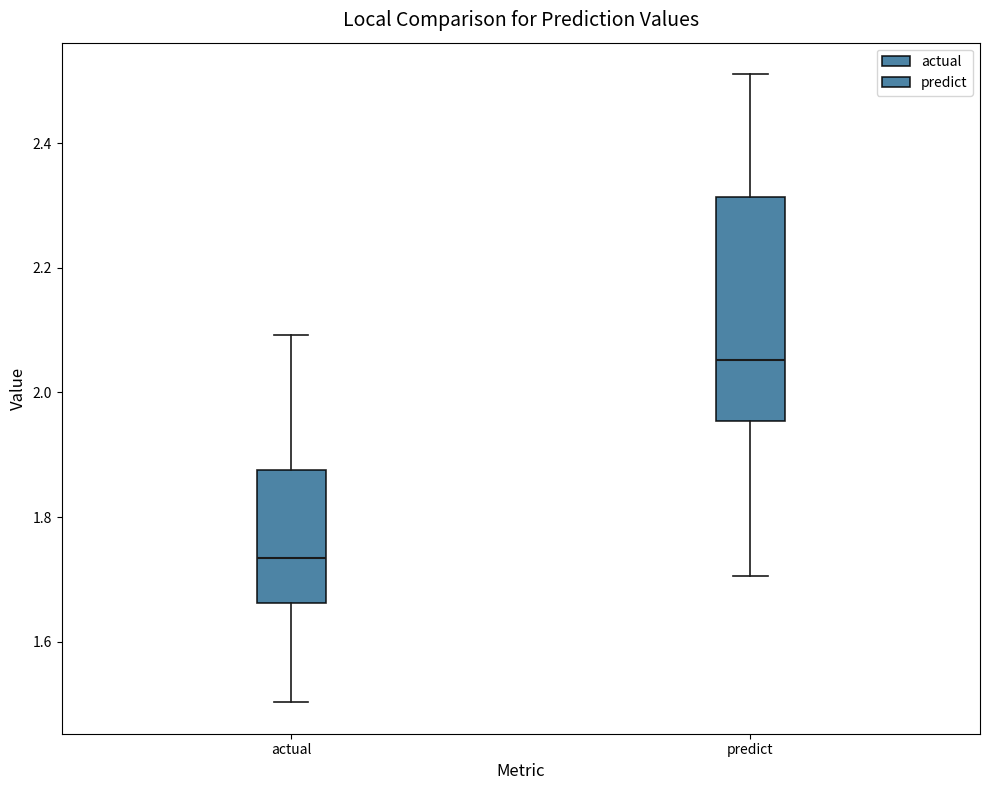

Reading left to right, read every box against the y-axis: the position of its median line, the range the box covers, and the ends of its whiskers. The values are not printed on the chart, so give them approximately, as read against the axis.

actual: median 1.74, box 1.66 to 1.88, whiskers 1.50 to 2.10
predict: median 2.06, box 1.96 to 2.32, whiskers 1.70 to 2.52